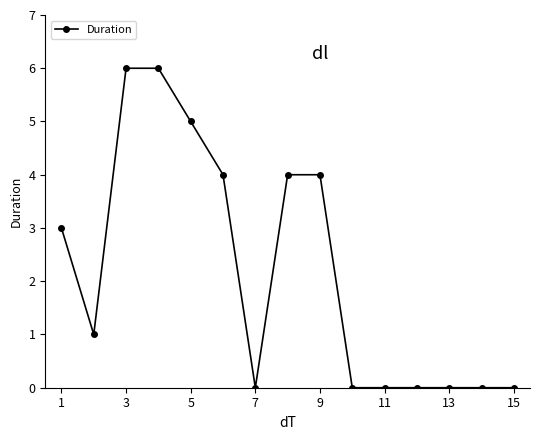

What is the greatest value displayed?

6